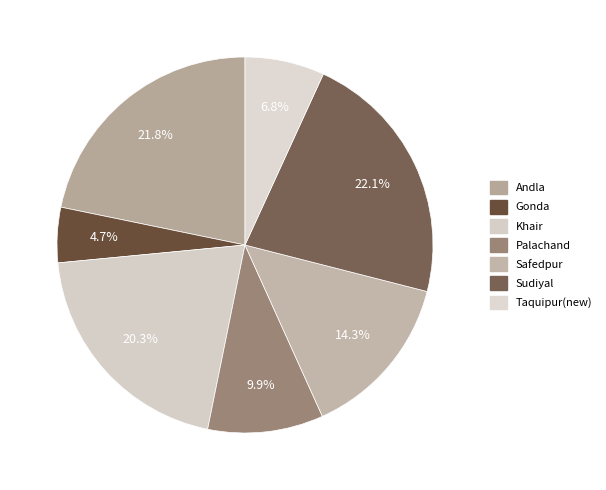

To the nearest percent, what is the average slice percentage?

14%